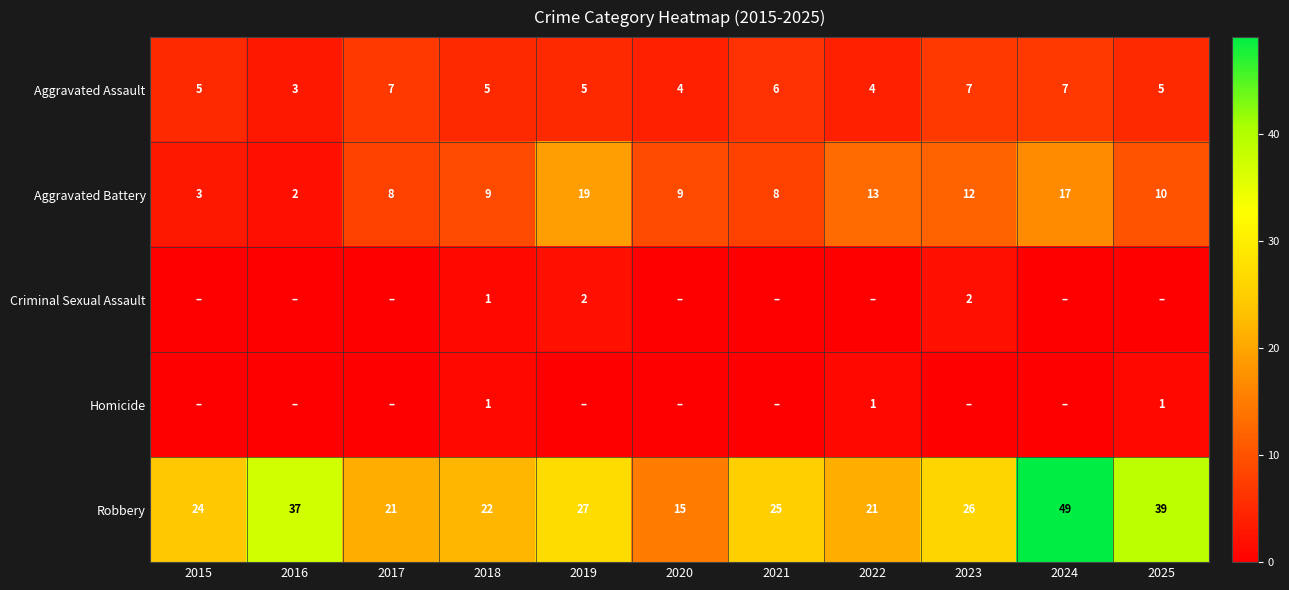

The value of Aggravated Battery at 2021 is 2. True or false?

False